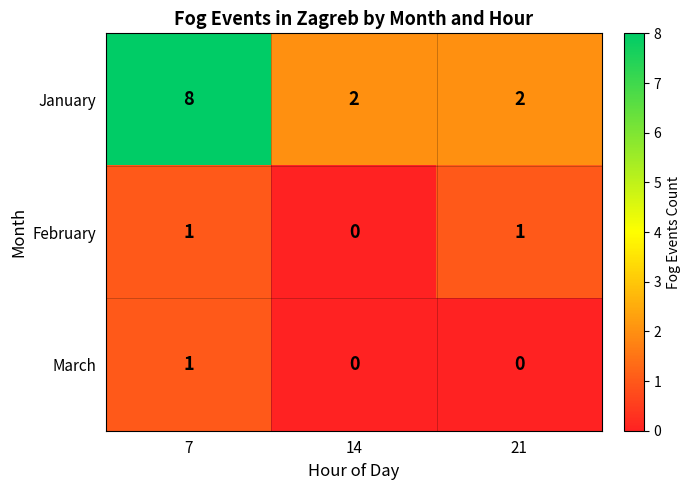

Is it true that February equals 0 at 14?

True